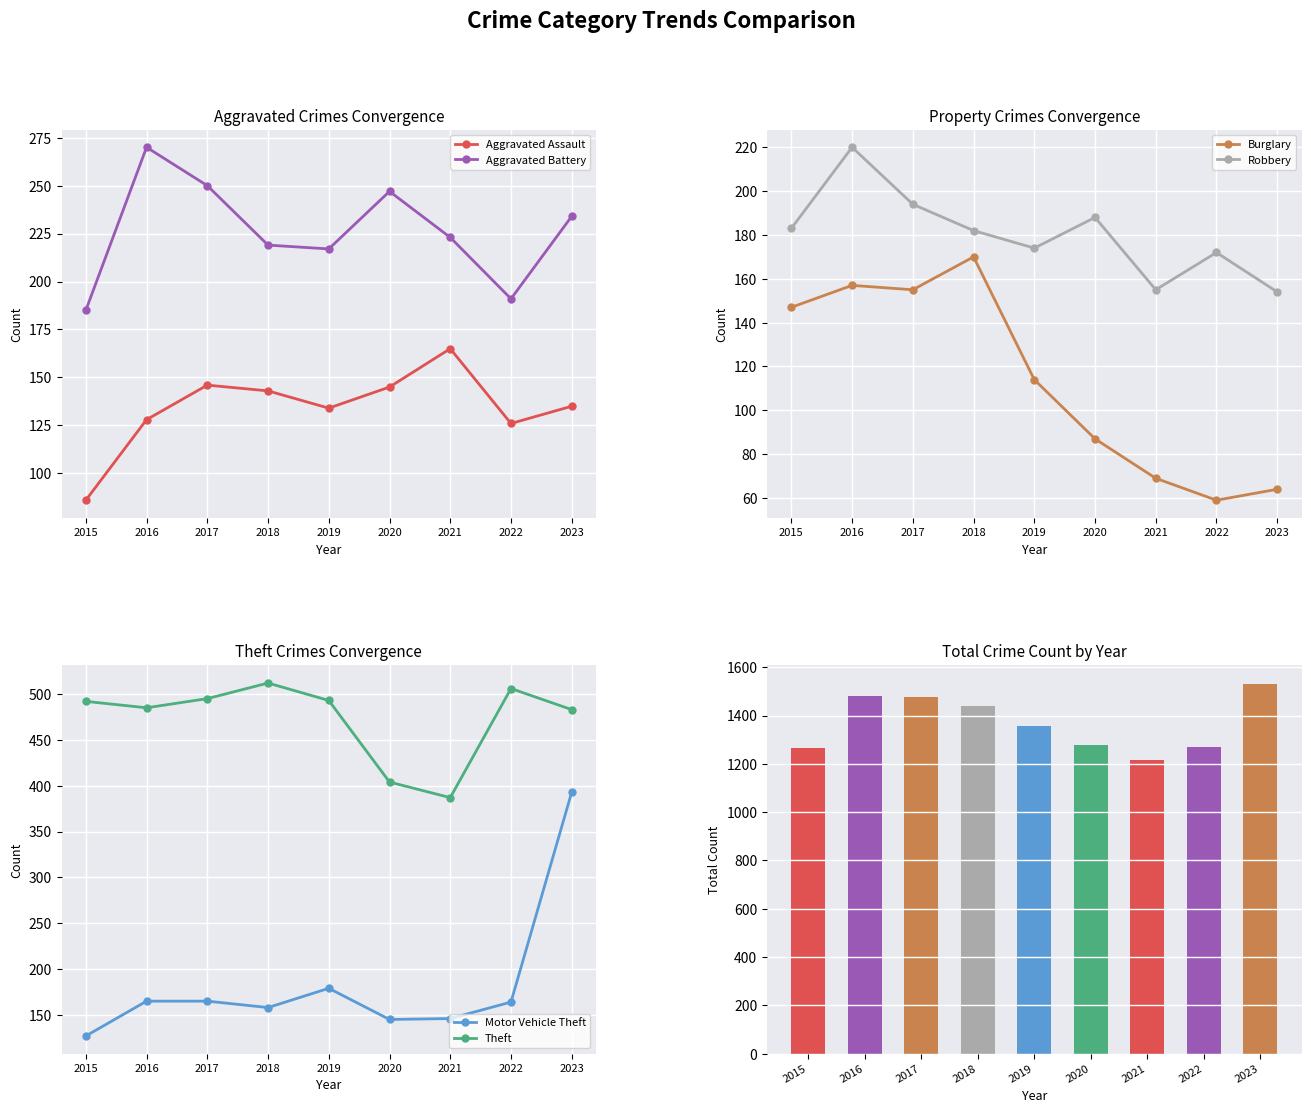

Rank the series at 2021 from lowest to highest value.

Burglary, Motor Vehicle Theft, Robbery, Aggravated Assault, Aggravated Battery, Theft